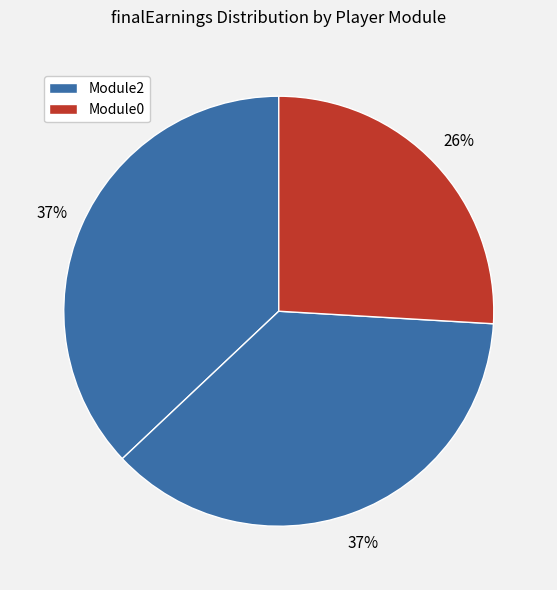

How many segments does this pie chart have?

4